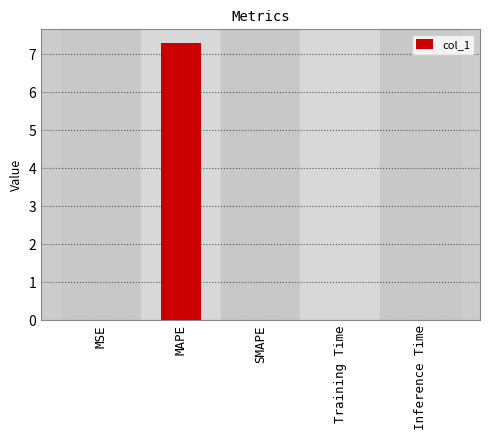

True or false: the data shows 7.3 at MAPE.

True